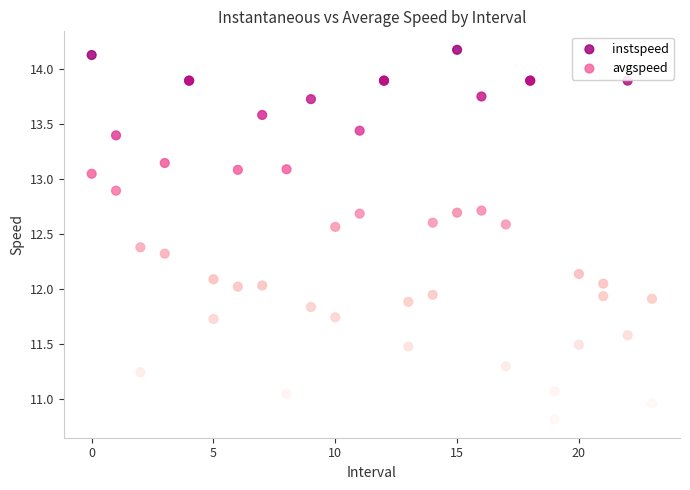

Which series contains the lowest Y value?

avgspeed